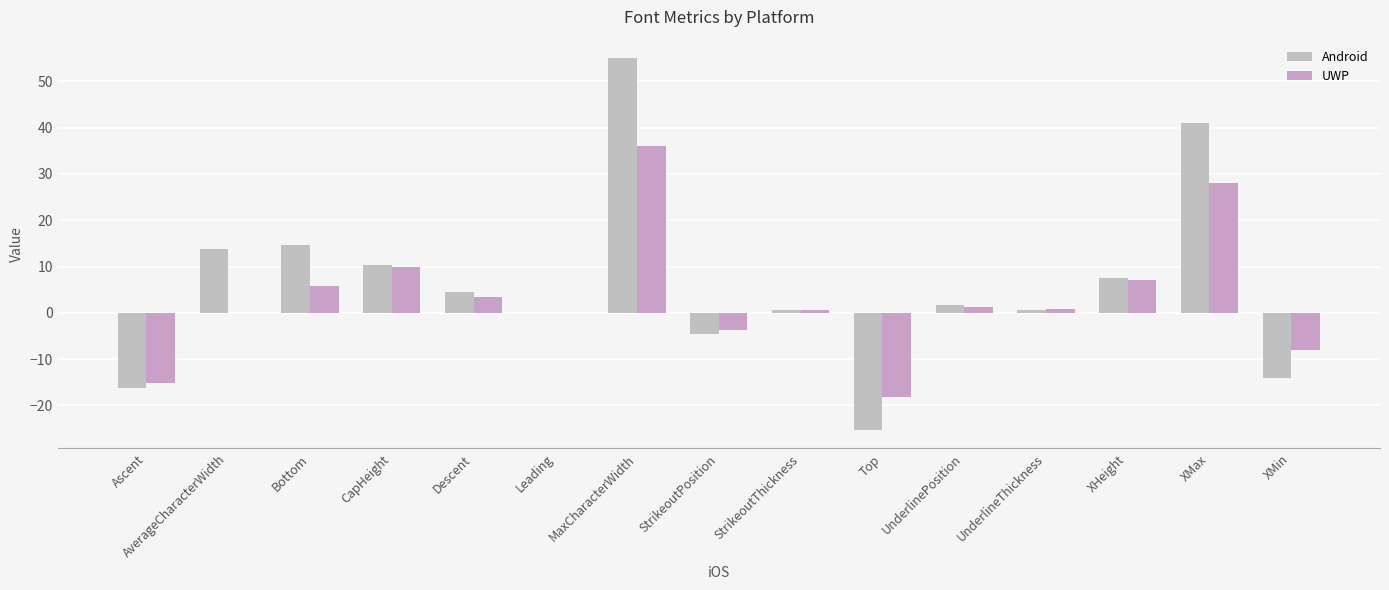

How many categories are shown in the chart?

15